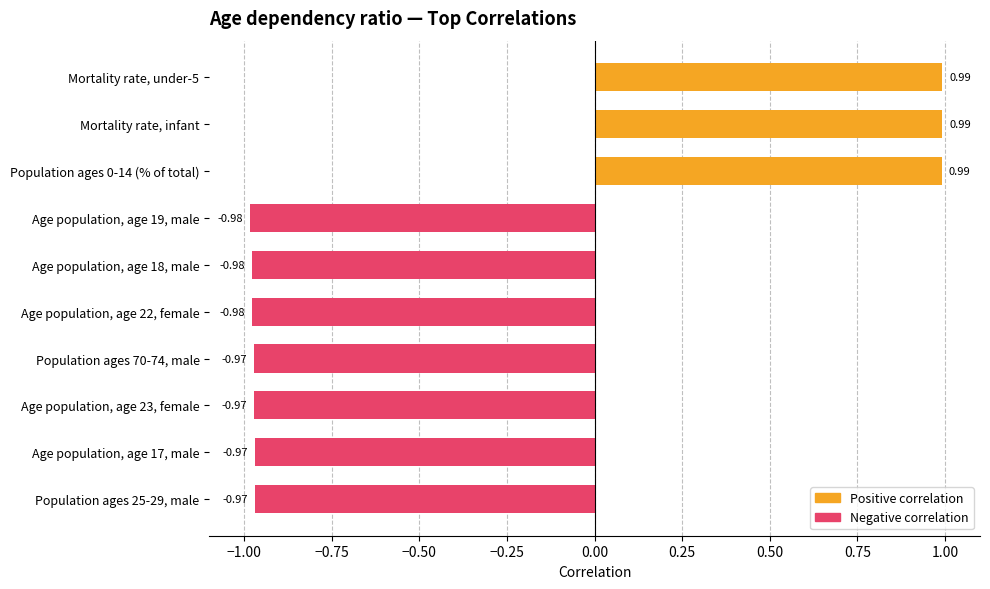

How many values are above zero?

3